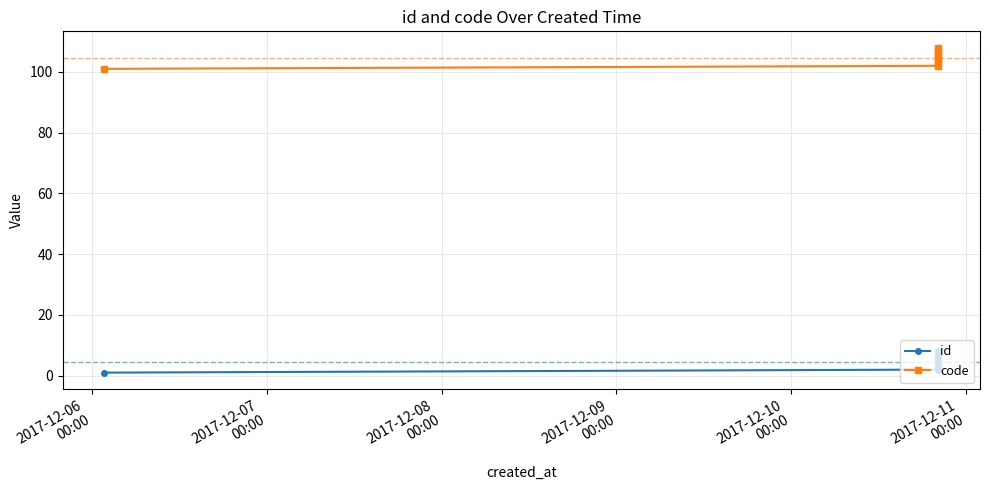

At how many categories does at least one series exceed 35?

8